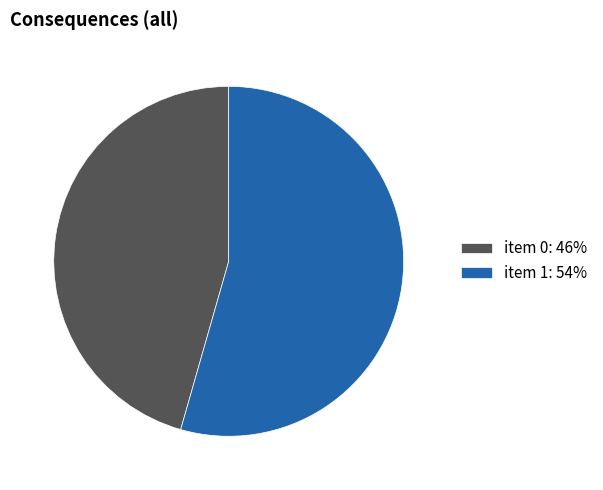

Approximately how many times larger is the value at item 1: 54% compared to item 0: 46%?

1.2